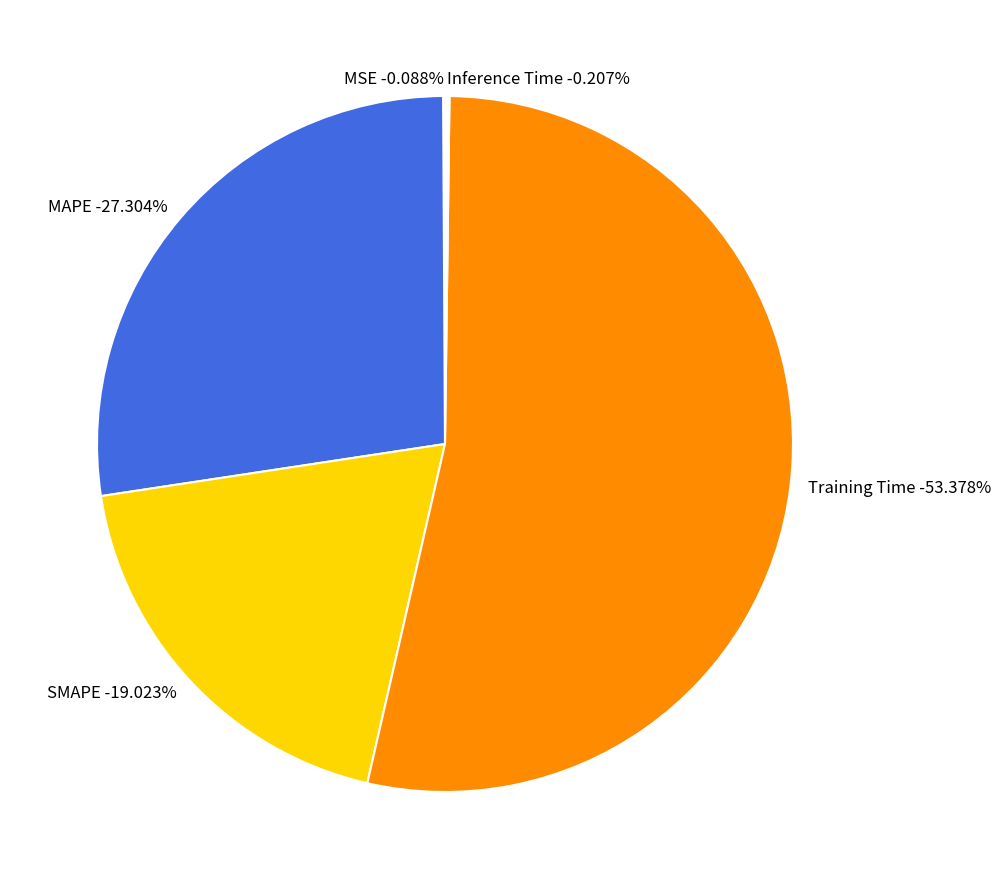

To the nearest percent, what is the average slice percentage?

20%